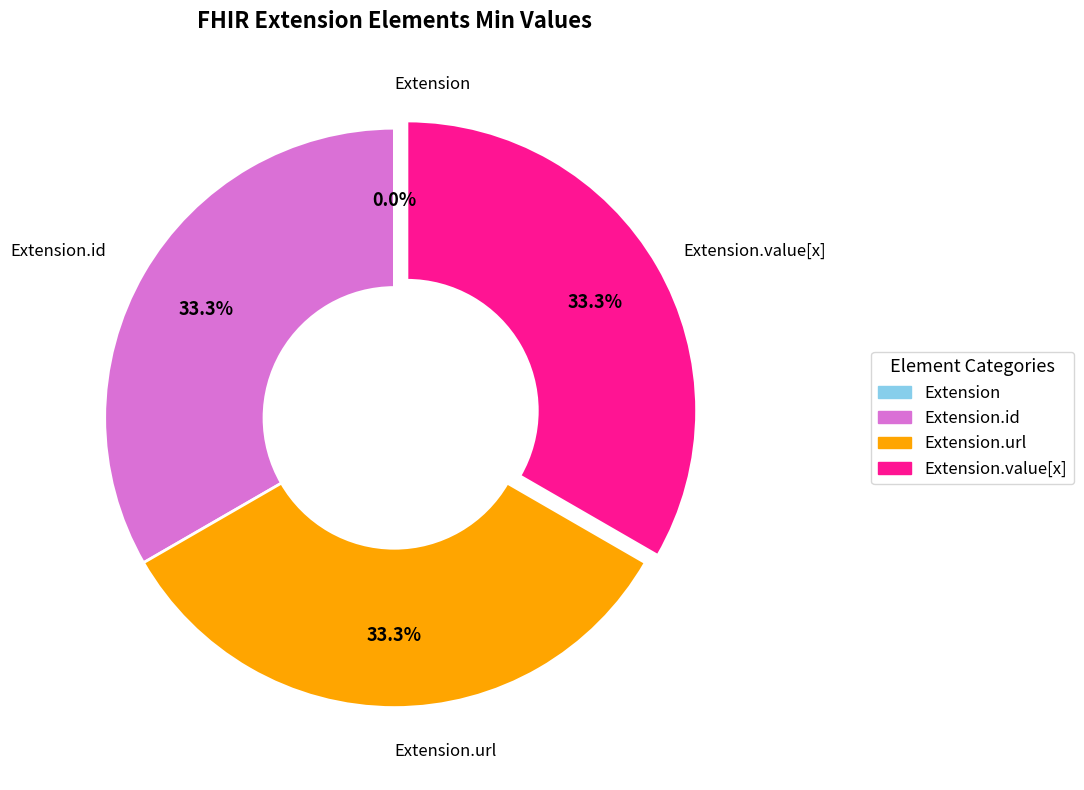

Is there any slice that represents more than half of the pie?

No